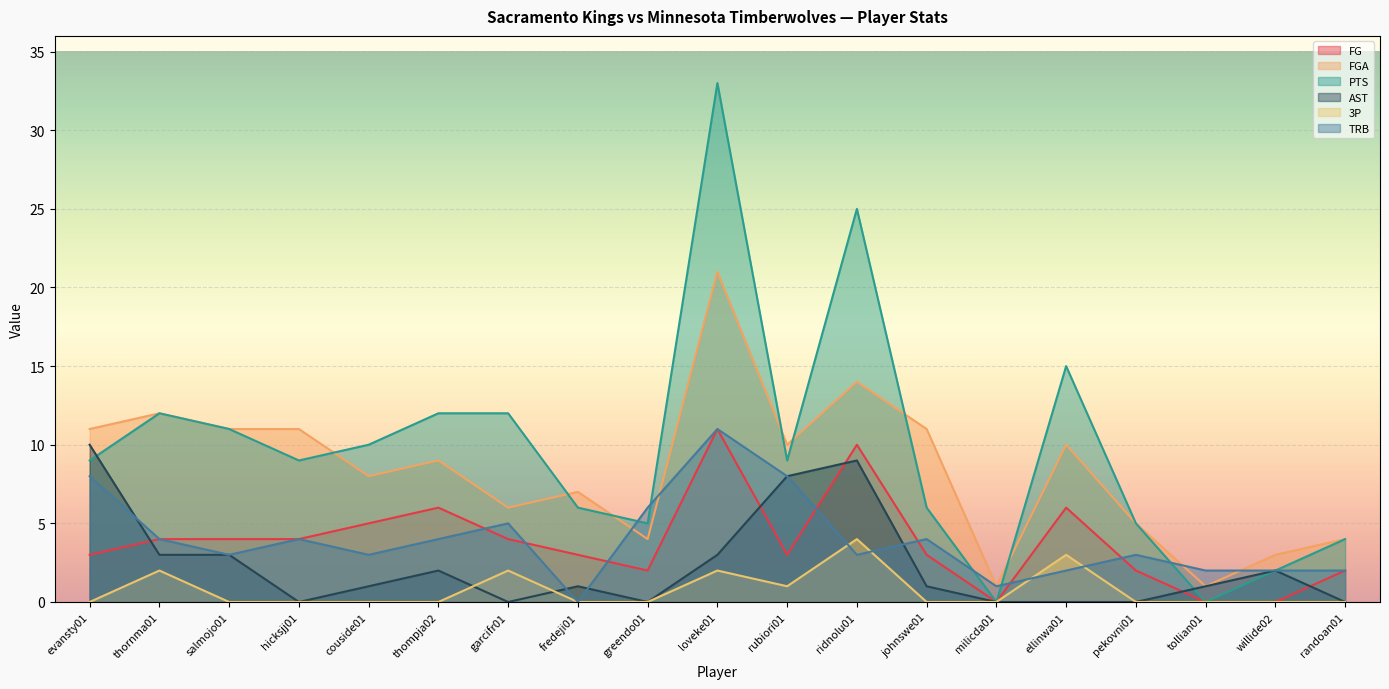

Between which two adjacent categories do AST and TRB first intersect?

evansty01 and thornma01